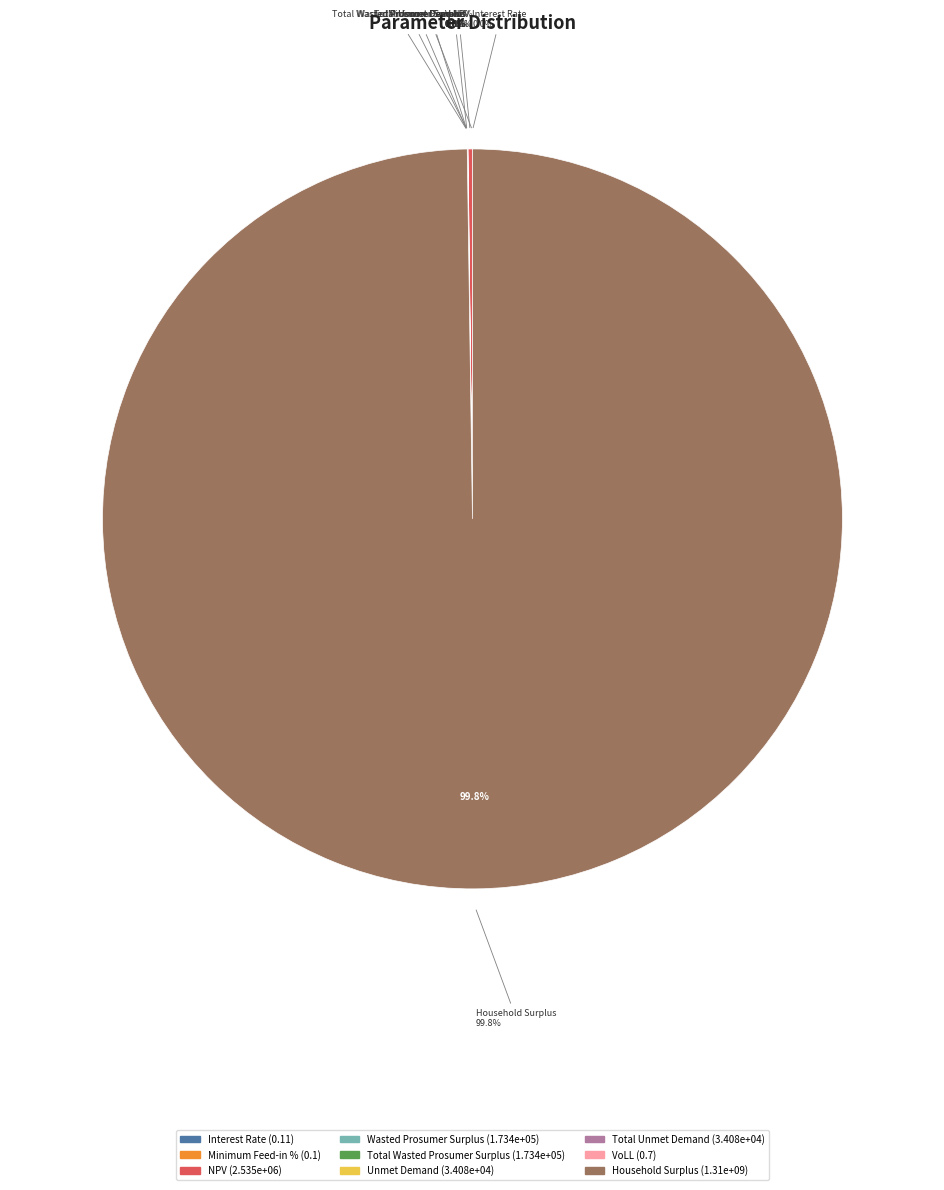

To the nearest percent, what percentage of the pie is Household Surplus?

100%